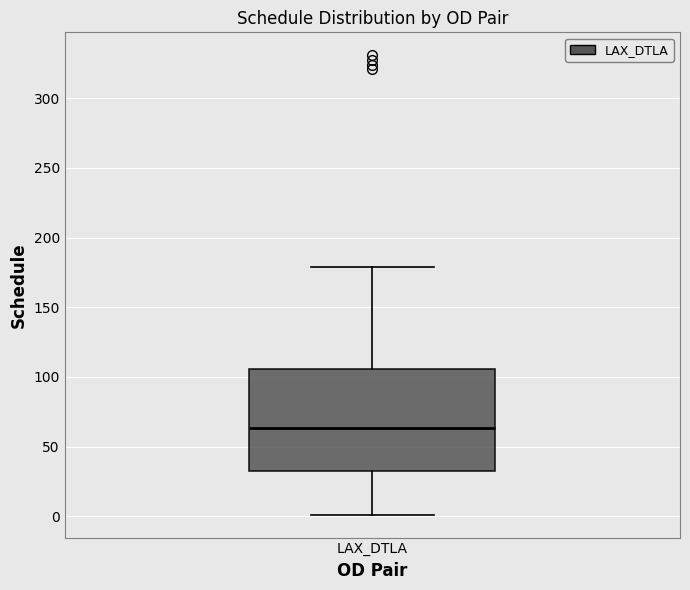

Where is the upper edge of the box for LAX_DTLA on the y-axis? The values are not printed on the chart, so give them approximately, as read against the axis.

105